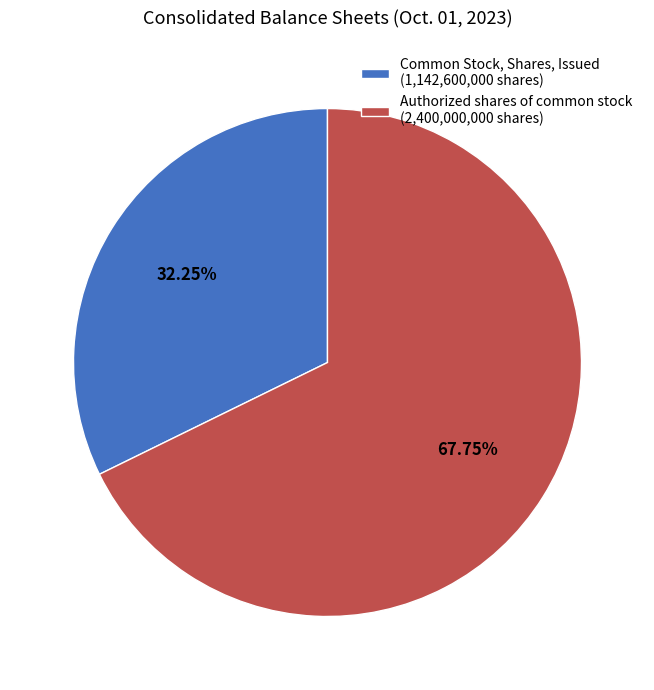

Approximately how many times larger is the value at Common Stock, Shares, Issued (1,142,600,000 shares) compared to Authorized shares of common stock (2,400,000,000 shares)?

0.5